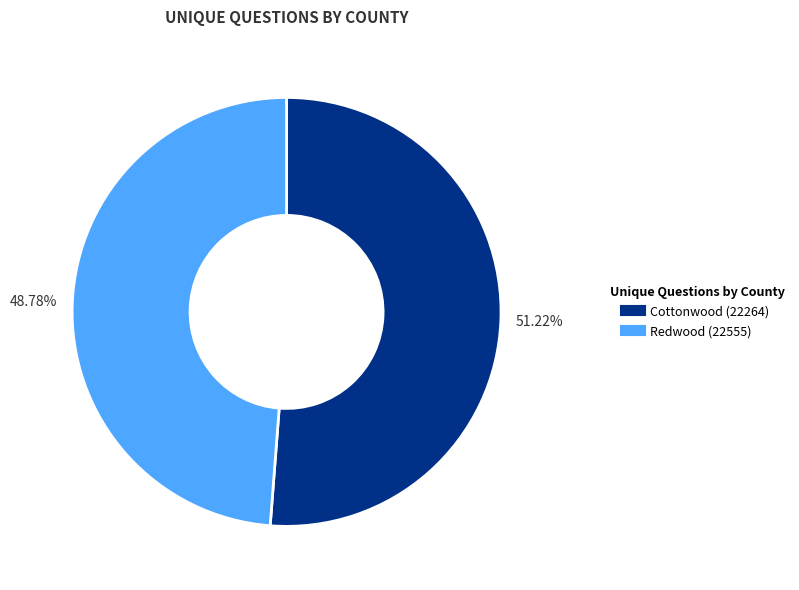

How many slices are in this pie chart?

2